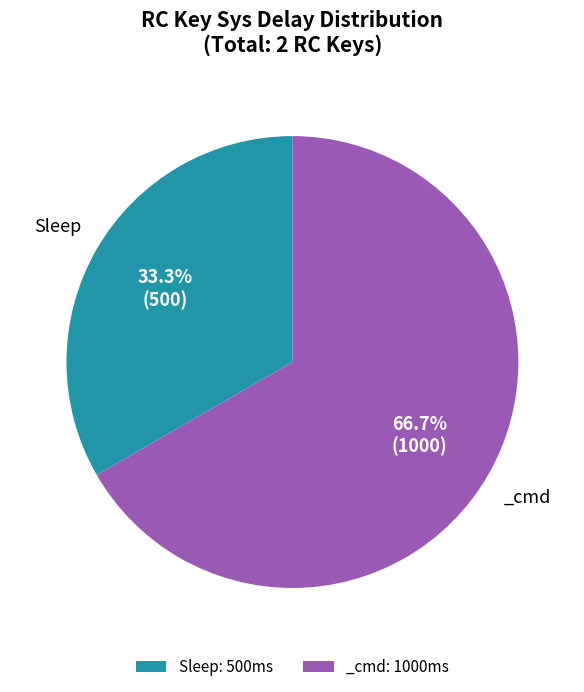

What is the ratio of the value at Sleep to the value at _cmd?

0.5